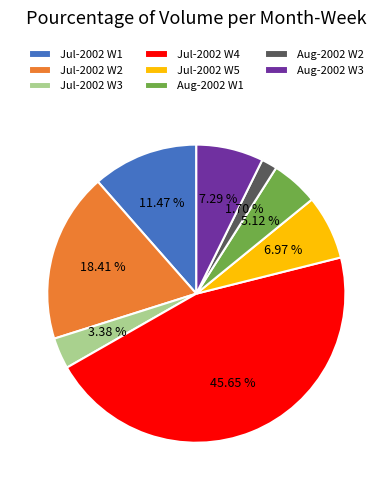

Is the sum of Aug-2002 W1 and Jul-2002 W2 greater than half?

No